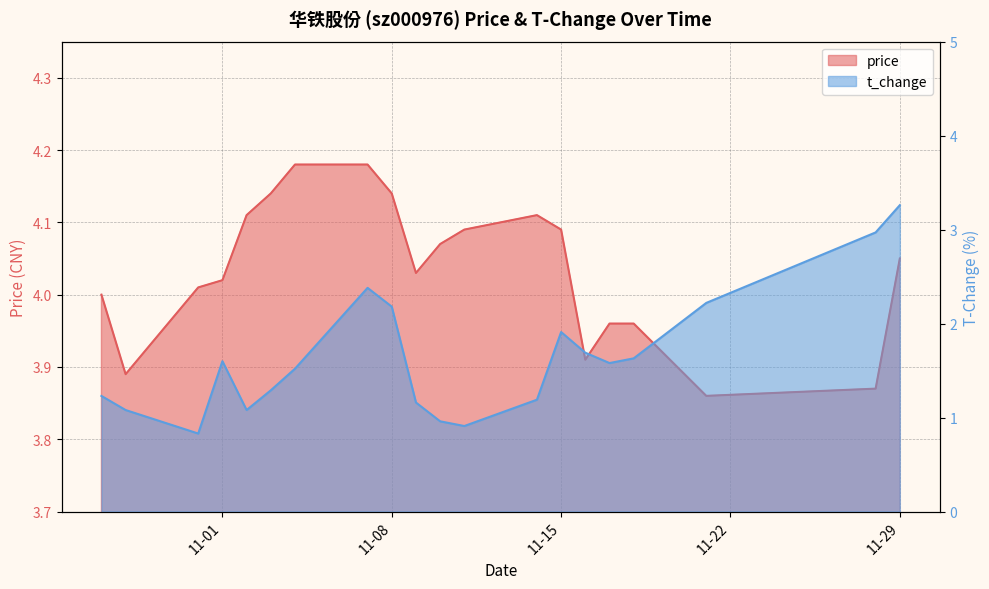

How many data points in t_change are above 1?

17